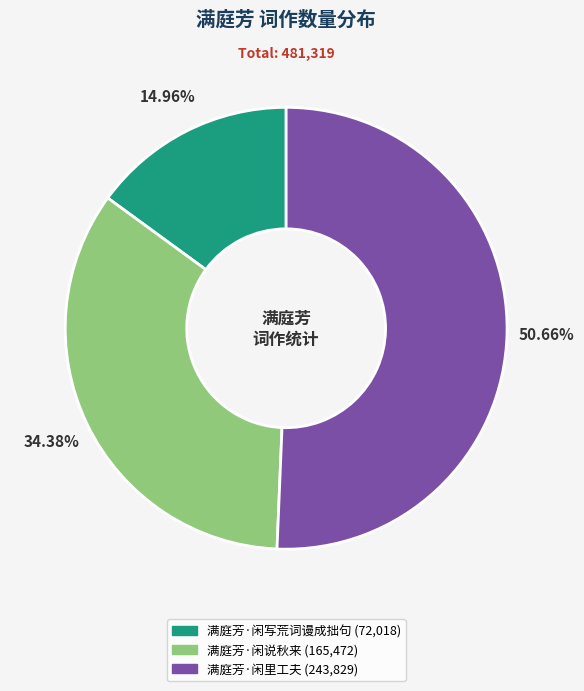

The 满庭芳·闲写荒词谩成拙句 slice represents 2% of the pie. True or false?

False